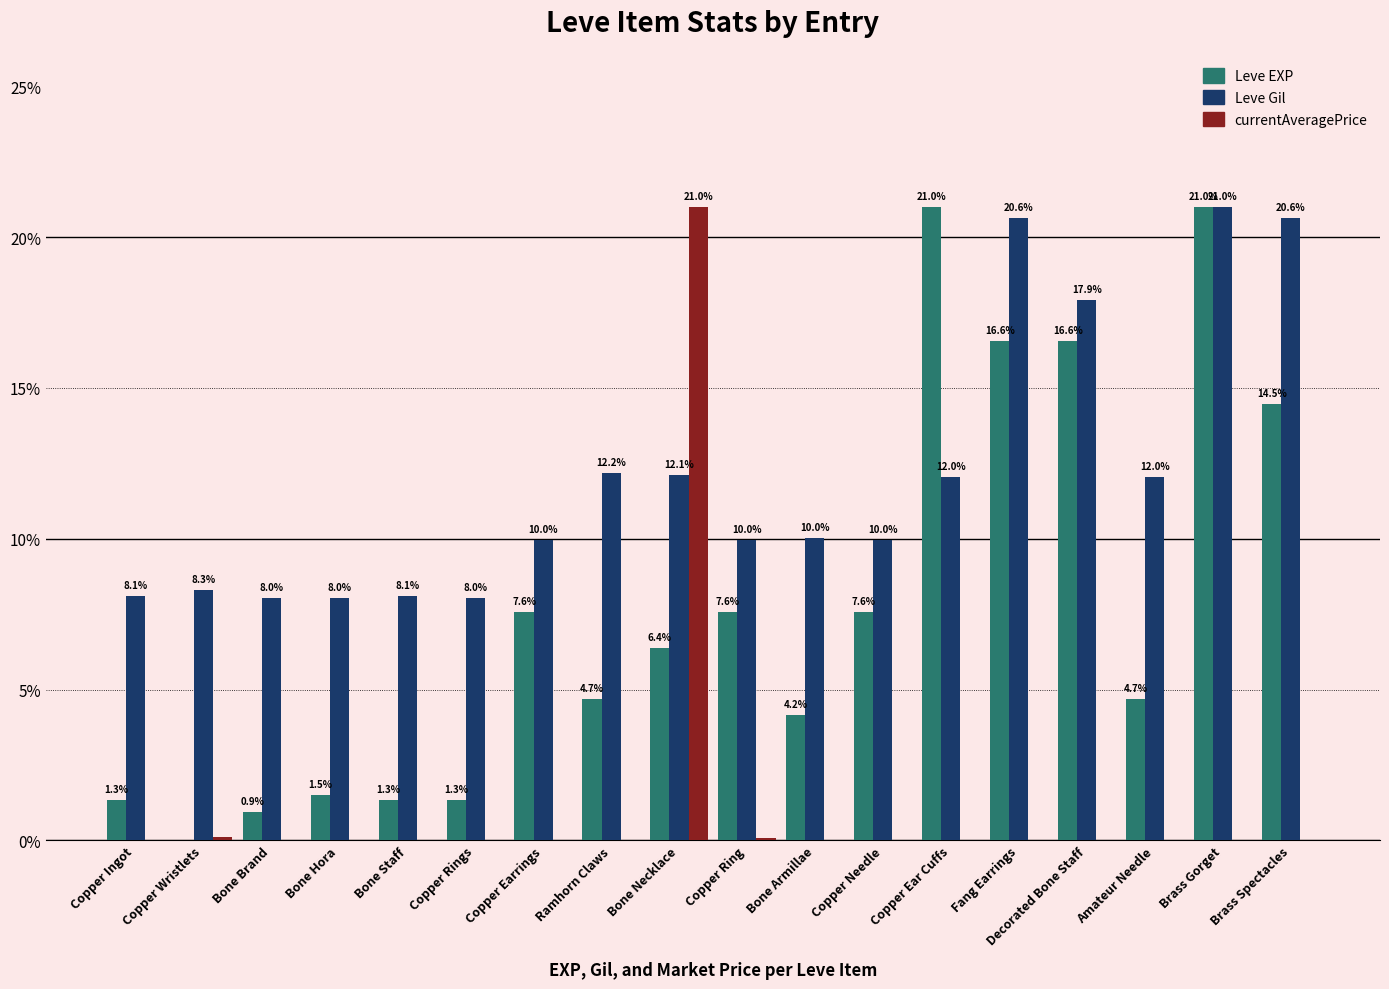

What is the spread (max minus min) of values at Bone Necklace?

14.6